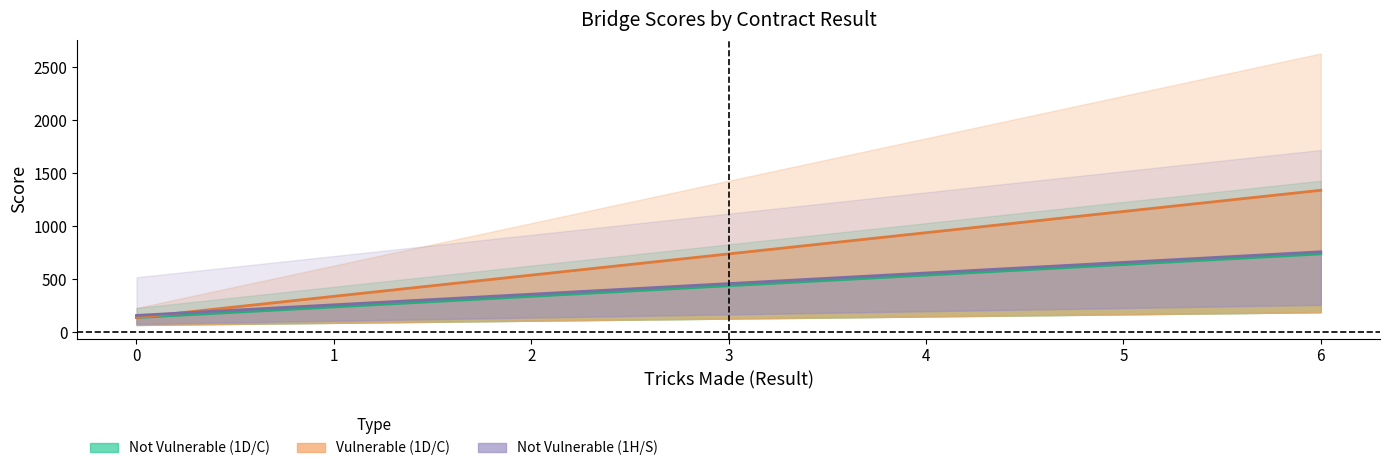

List the labels in order of Vulnerable X (1D/C) value, smallest first.

0, 1, 2, 3, 4, 5, 6